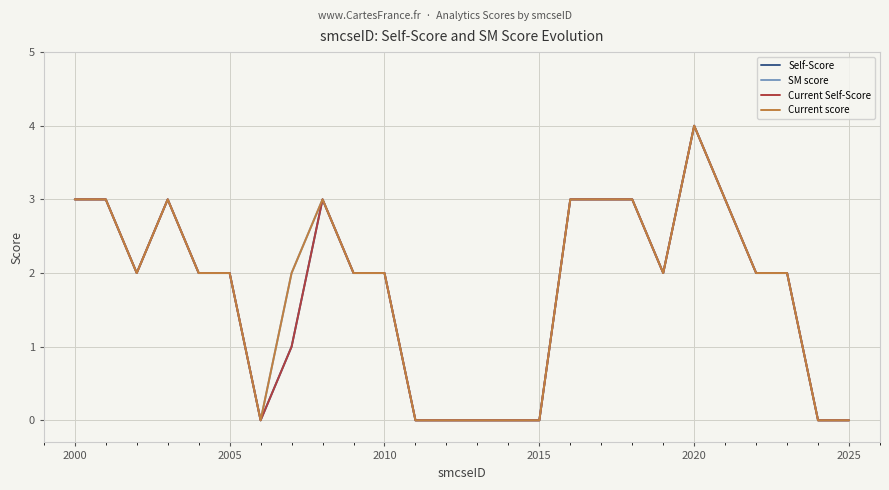

Does the chart have visible grid lines?

Yes